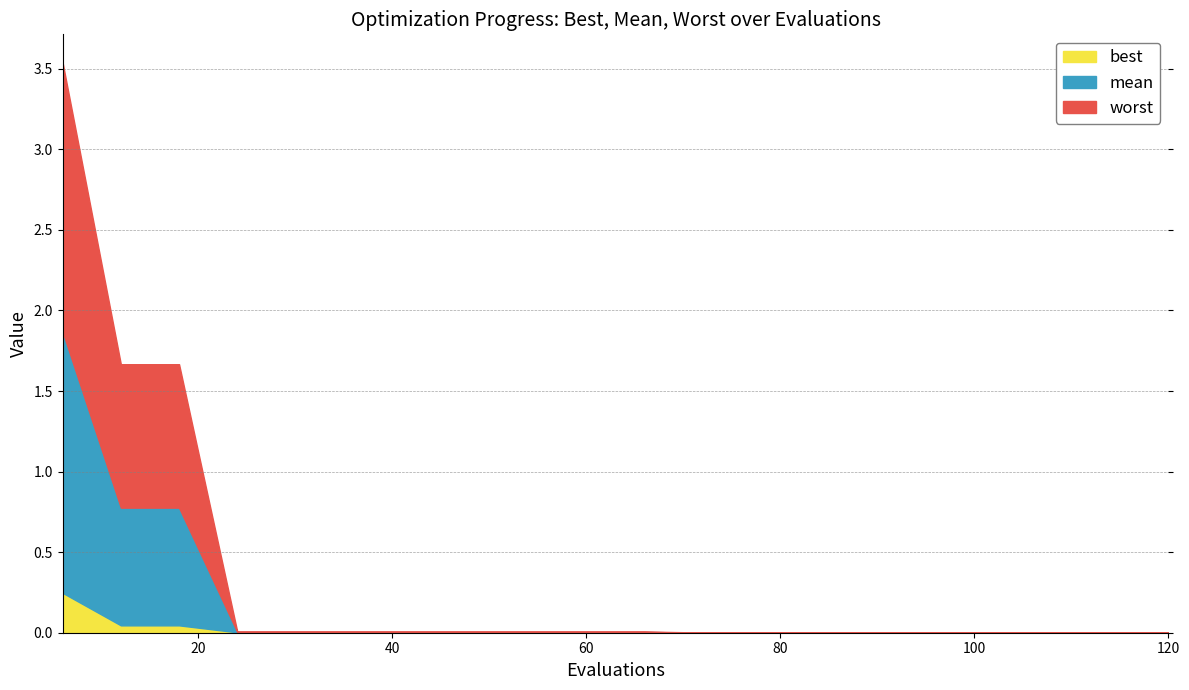

True or false: best and worst intersect in this chart.

False